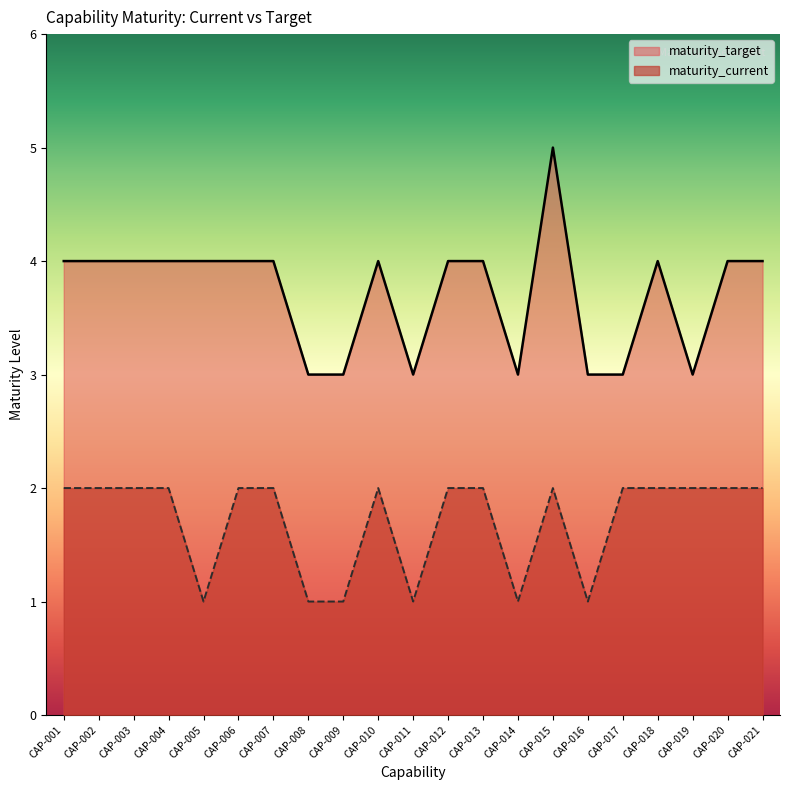

How many data points does each series have?

21